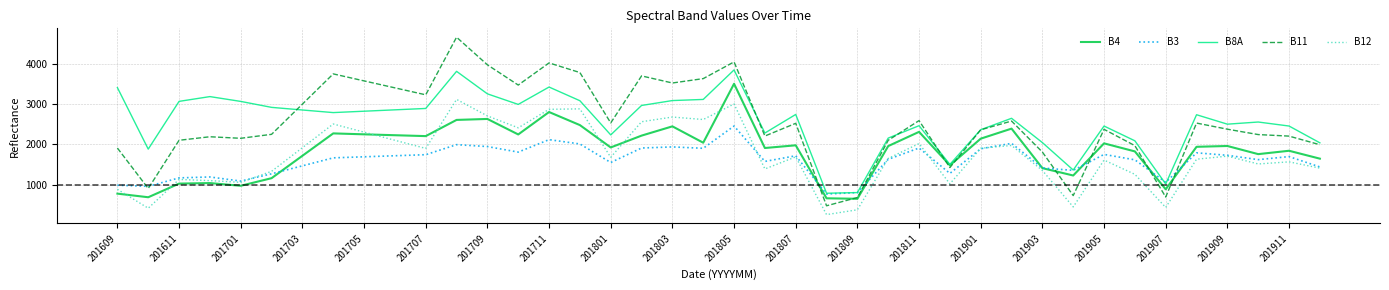

What is the maximum value for B12?

3114